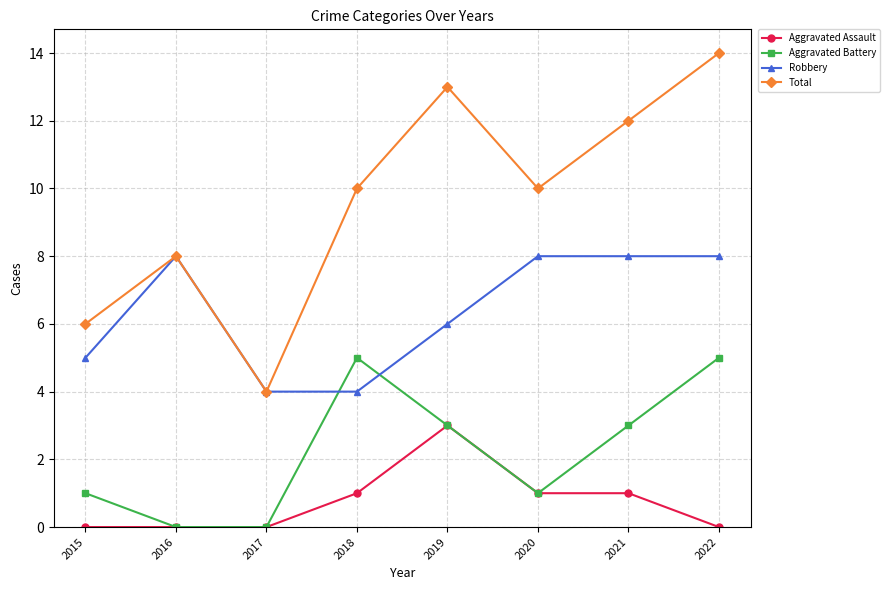

The Robbery series shows 8 at 2021. True or false?

True